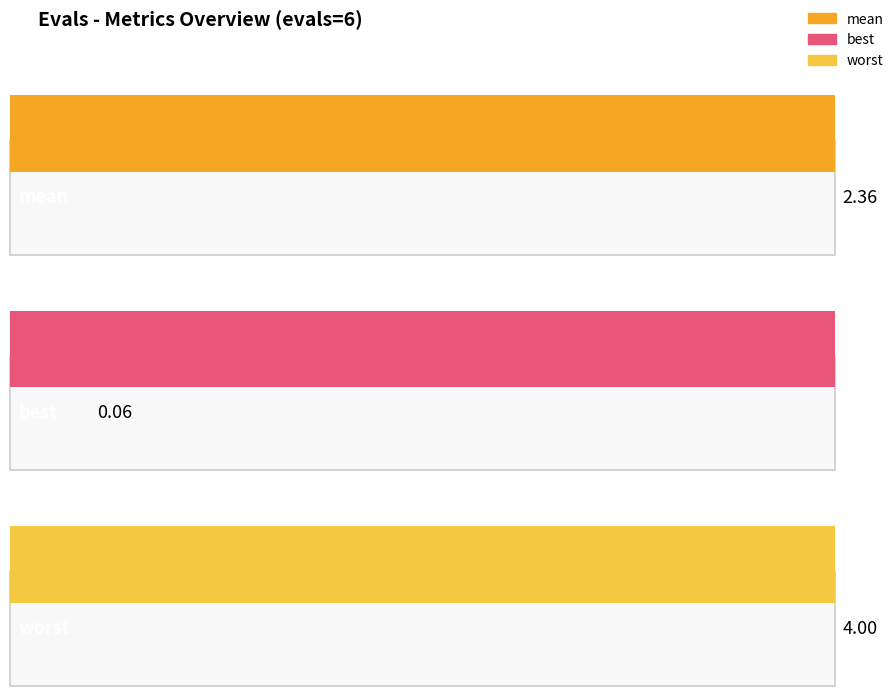

Which series changed the most between 6 and 72?

mean